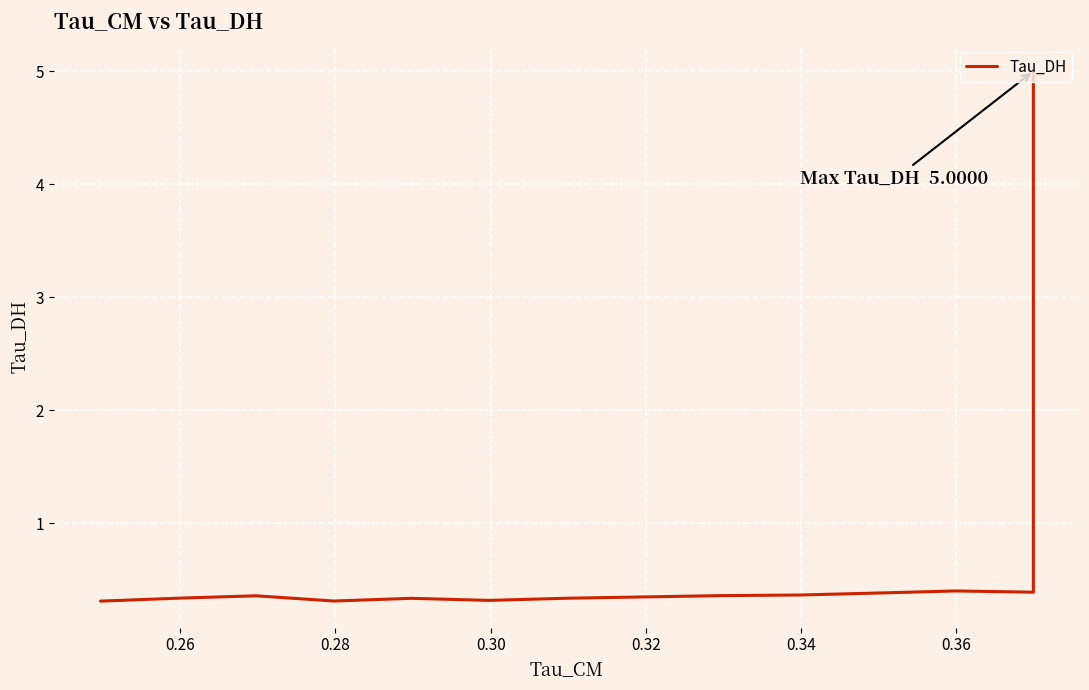

The value at 0.30 is 0.6. True or false?

False